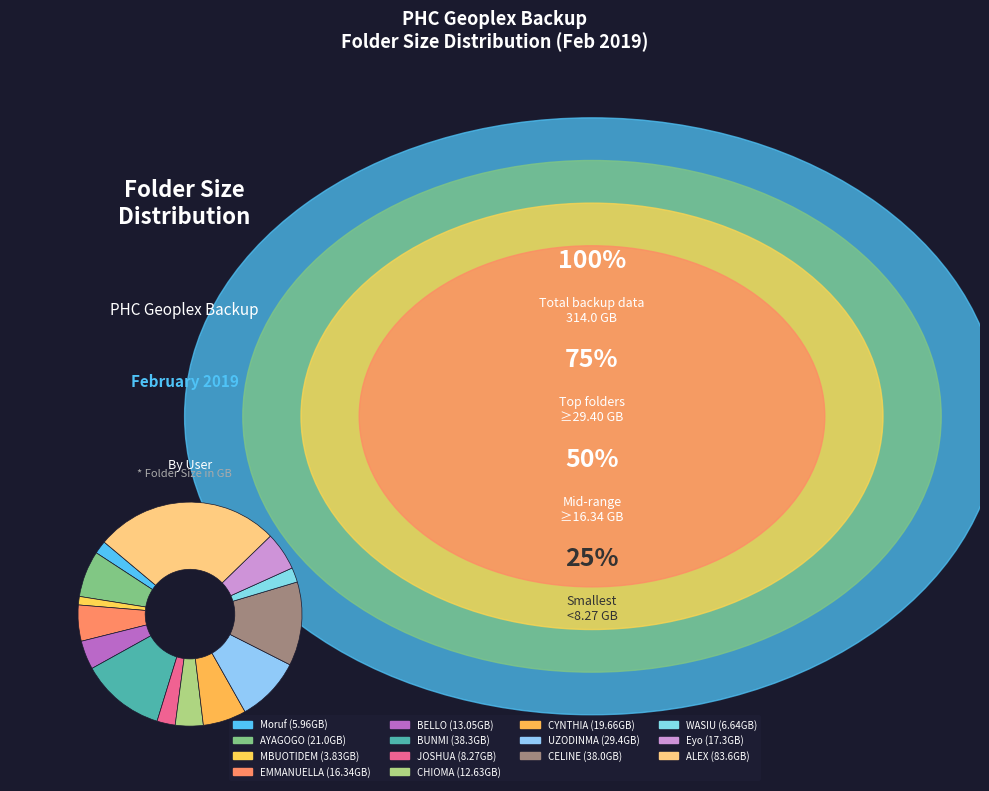

How many segments does this pie chart have?

14